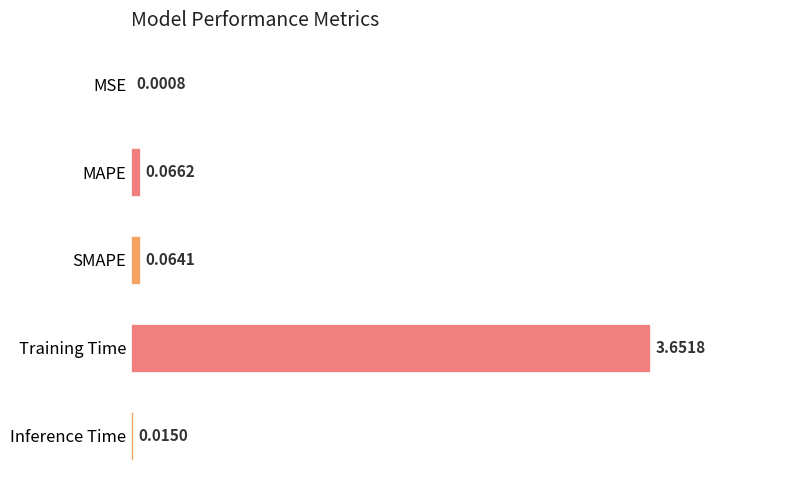

Does the chart contain stacked bars?

No